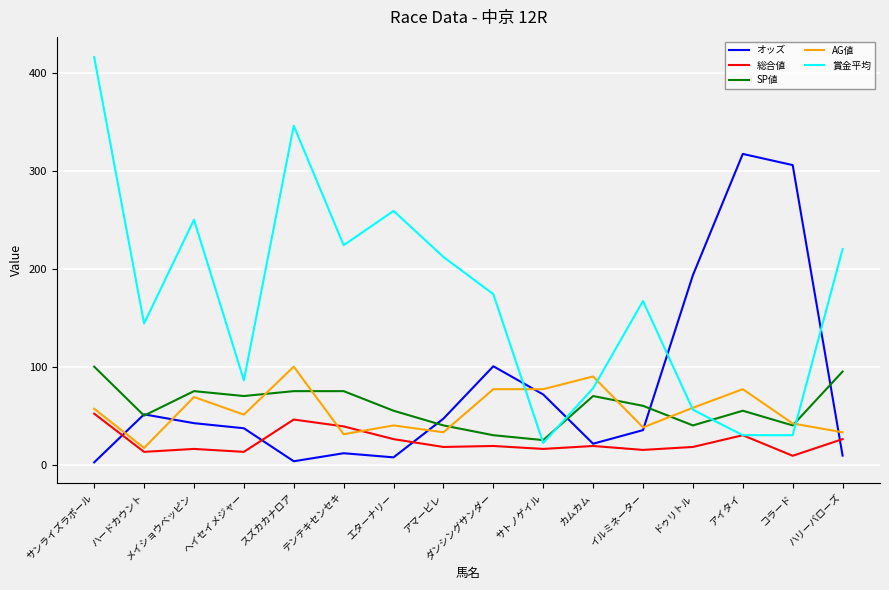

Which series has the largest range (max minus min)?

賞金平均